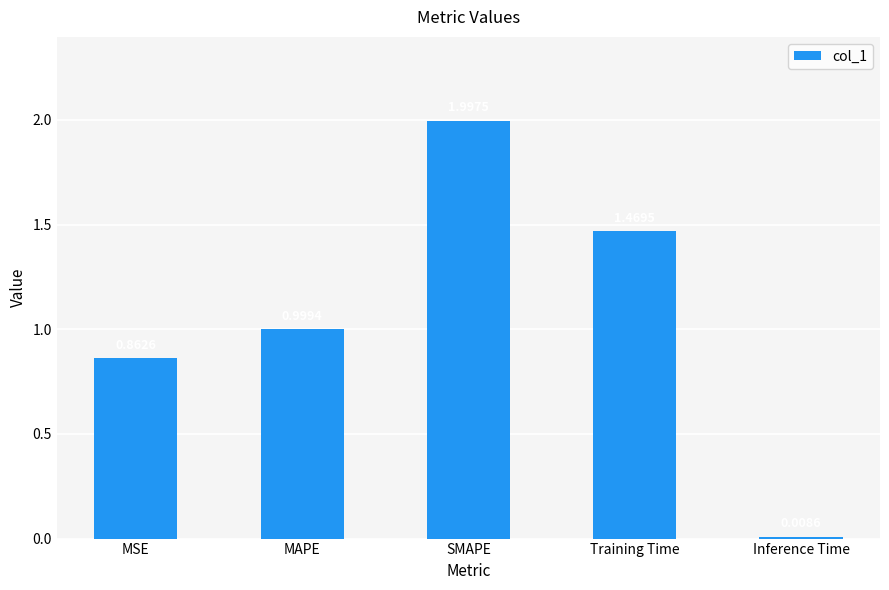

Which label corresponds to the smallest value in the chart?

Inference Time